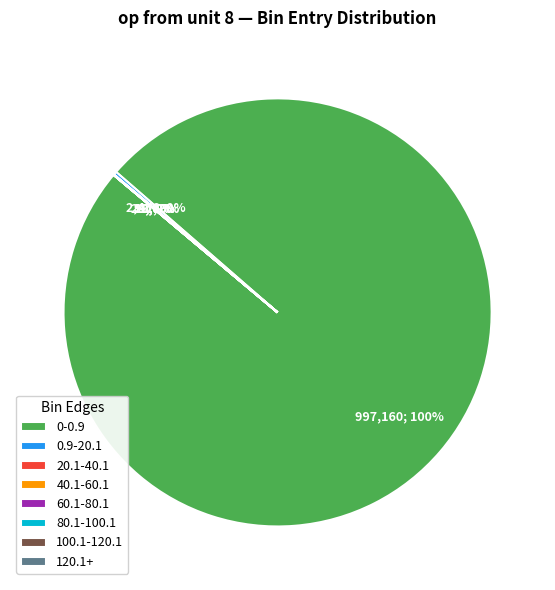

Is there a majority slice in this chart?

Yes